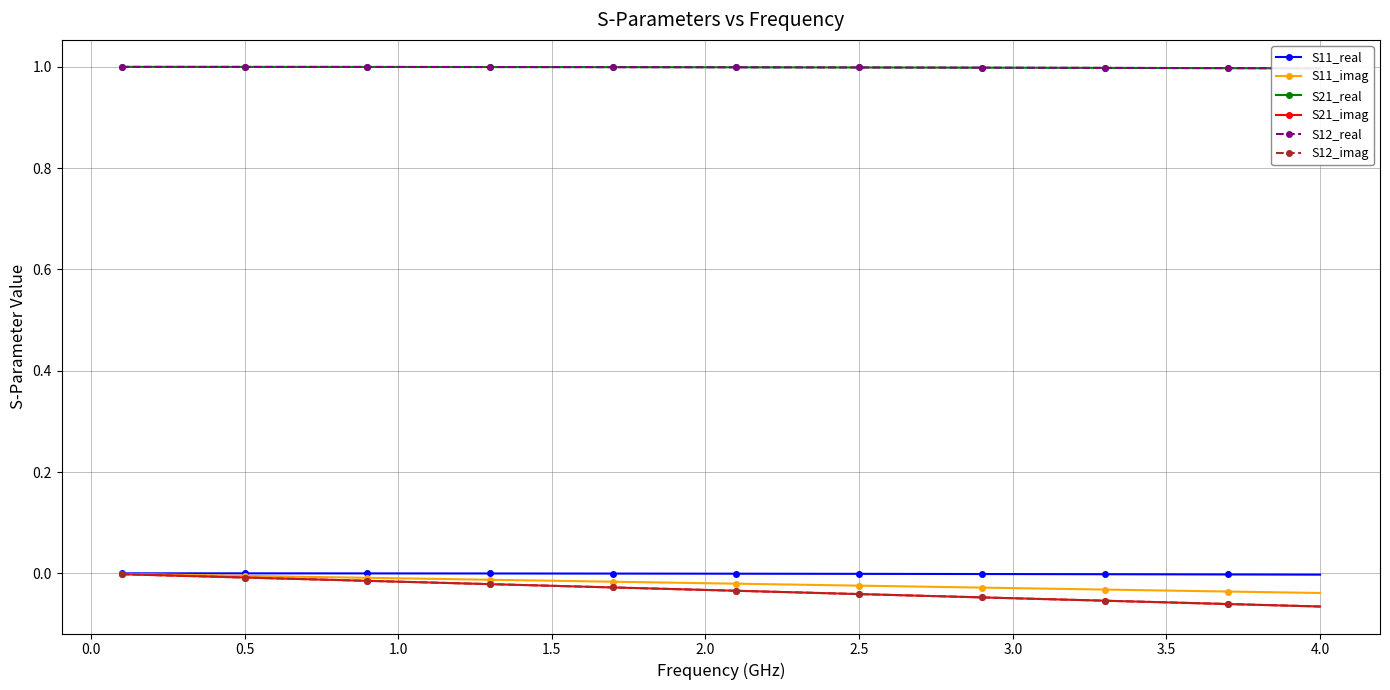

Between 1.0 and 34, which series saw the biggest shift?

S21_imag